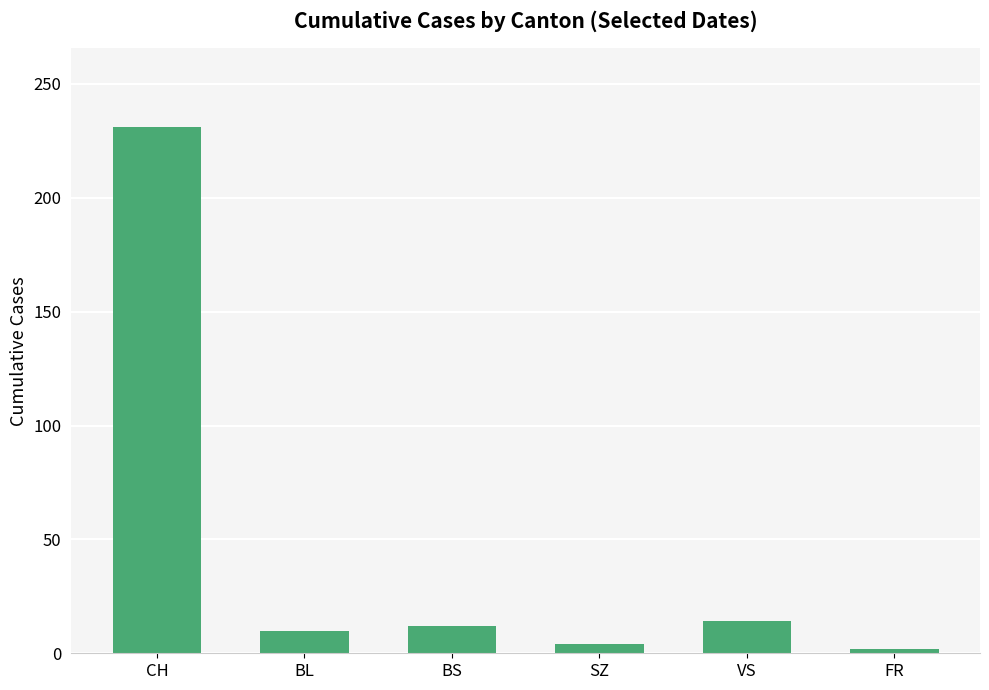

Which category has the highest value across all series?

CH